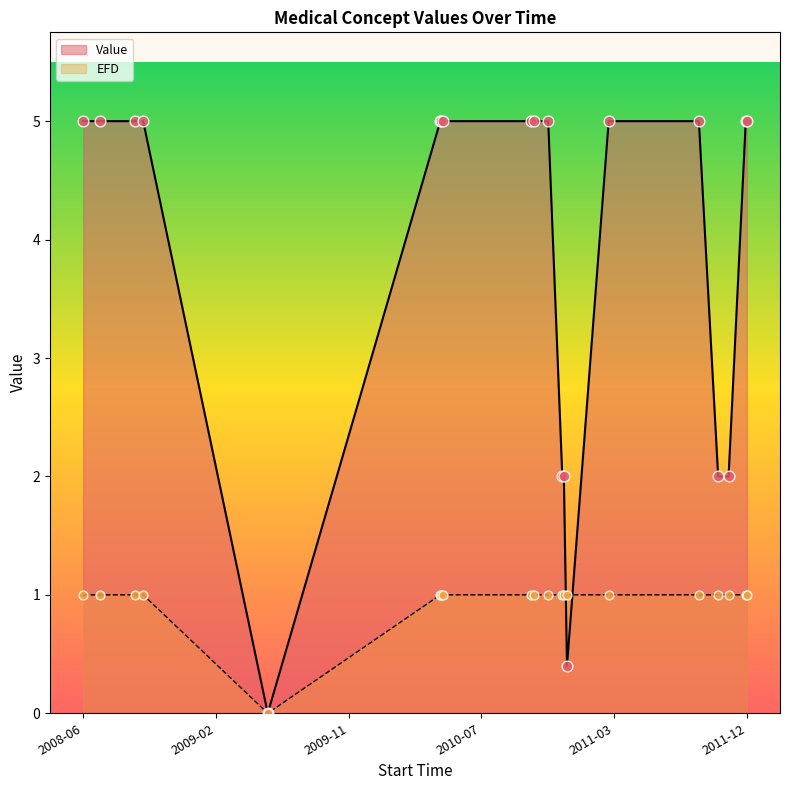

At which category is the sum across all series the highest?

2010-10-21